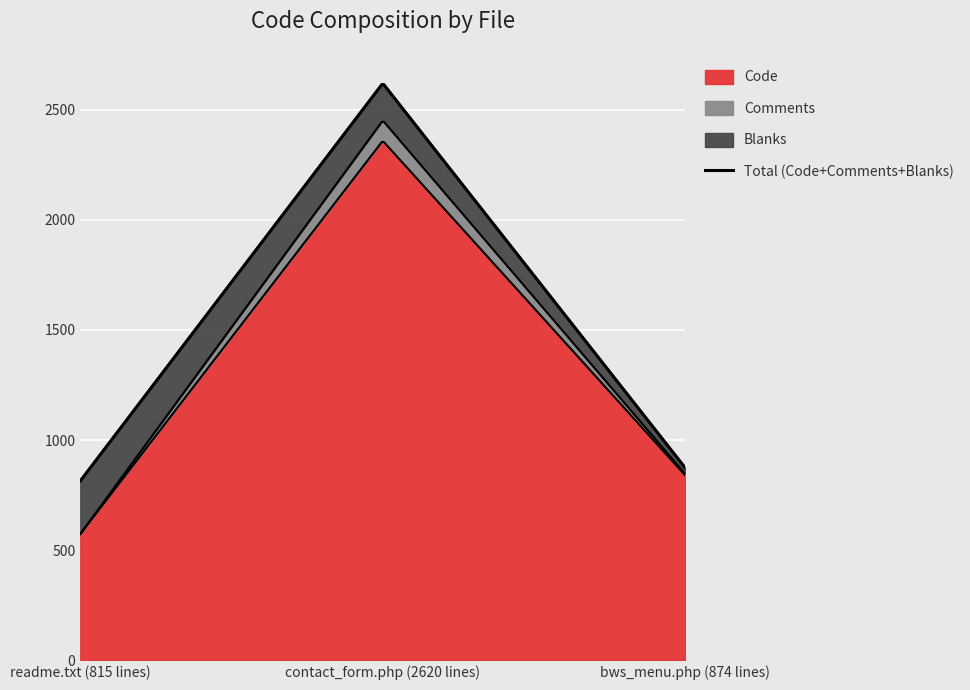

At which label is Code closest to 1466?

bws_menu.php (874 lines)